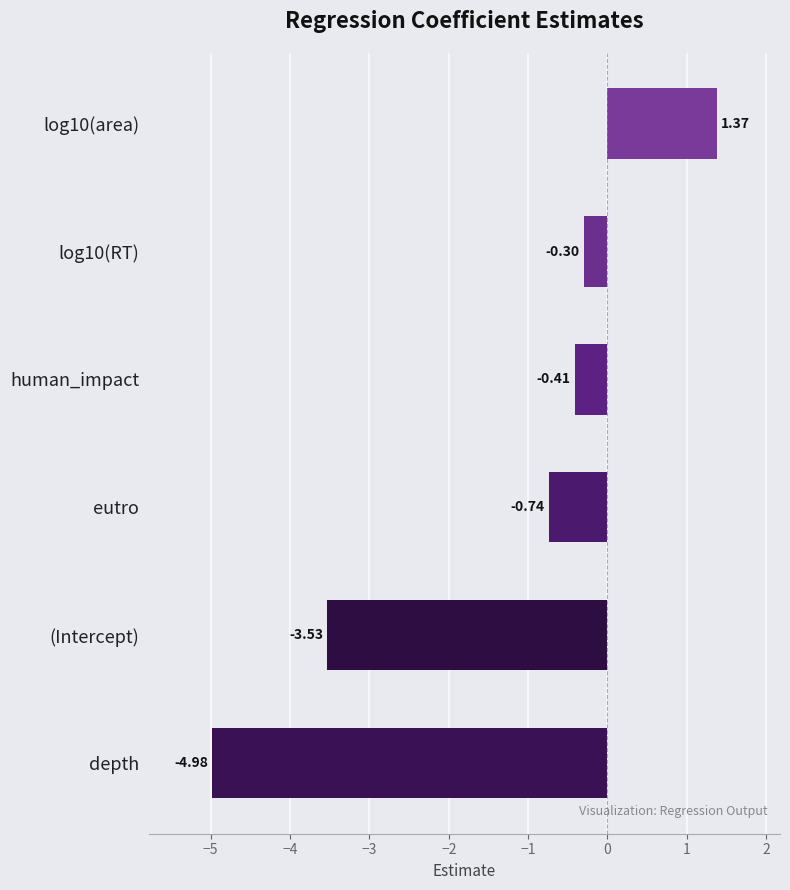

At which label is the value closest to -1?

eutro